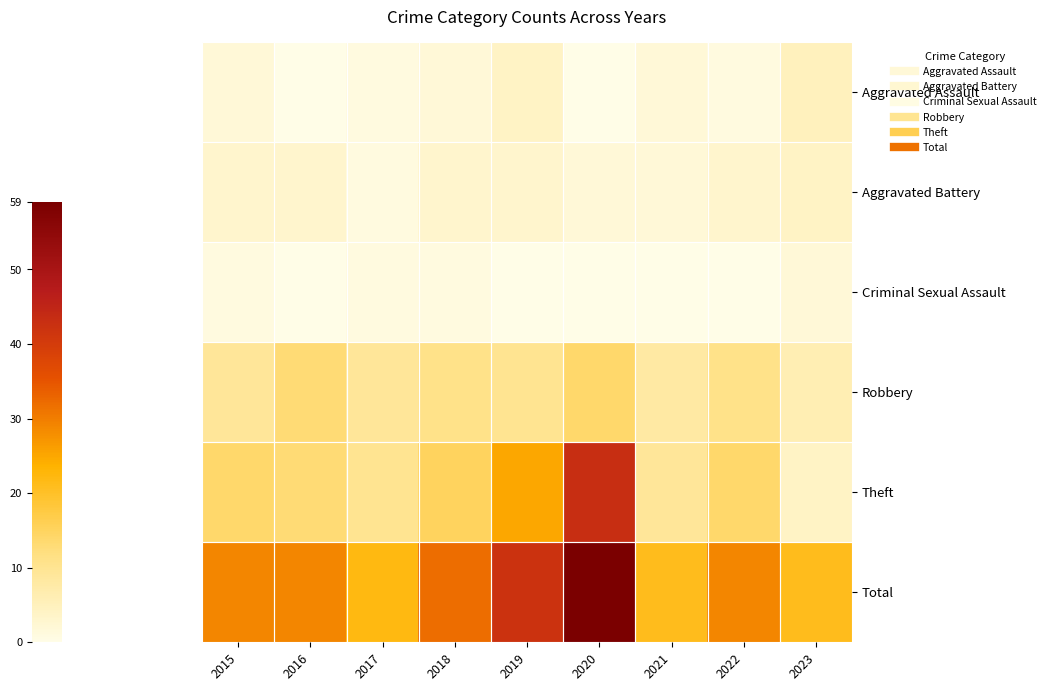

What is the total value across all series at 2016?

58